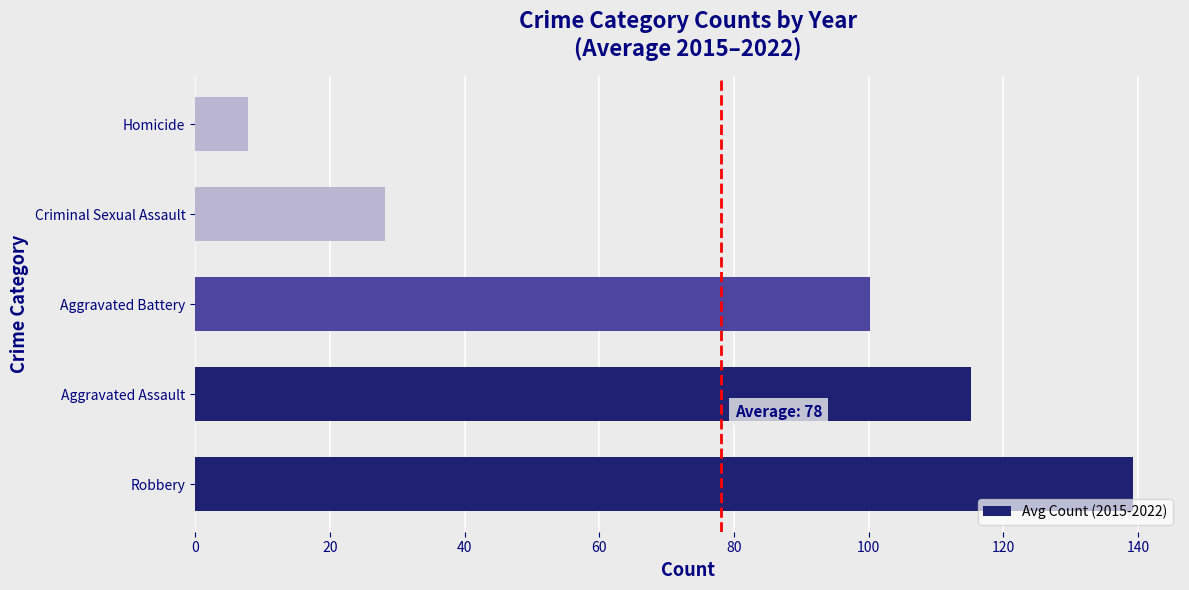

List the labels in order of value, smallest first.

Homicide, Criminal Sexual Assault, Aggravated Battery, Aggravated Assault, Robbery